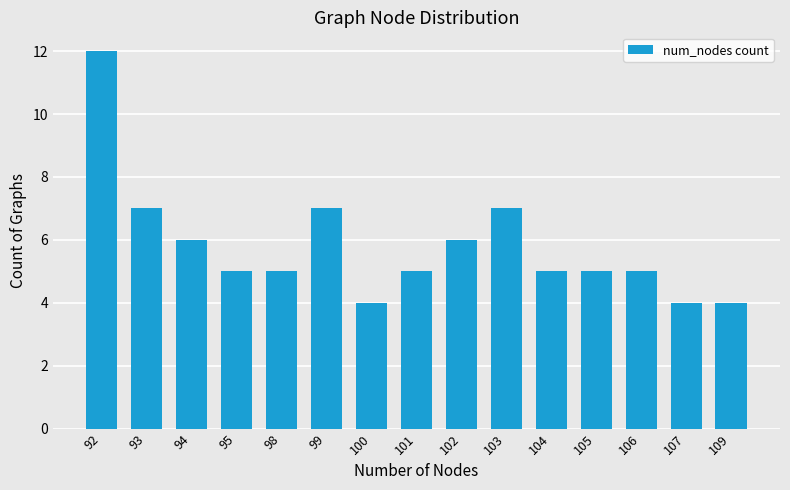

How many distinct data groups are displayed?

1